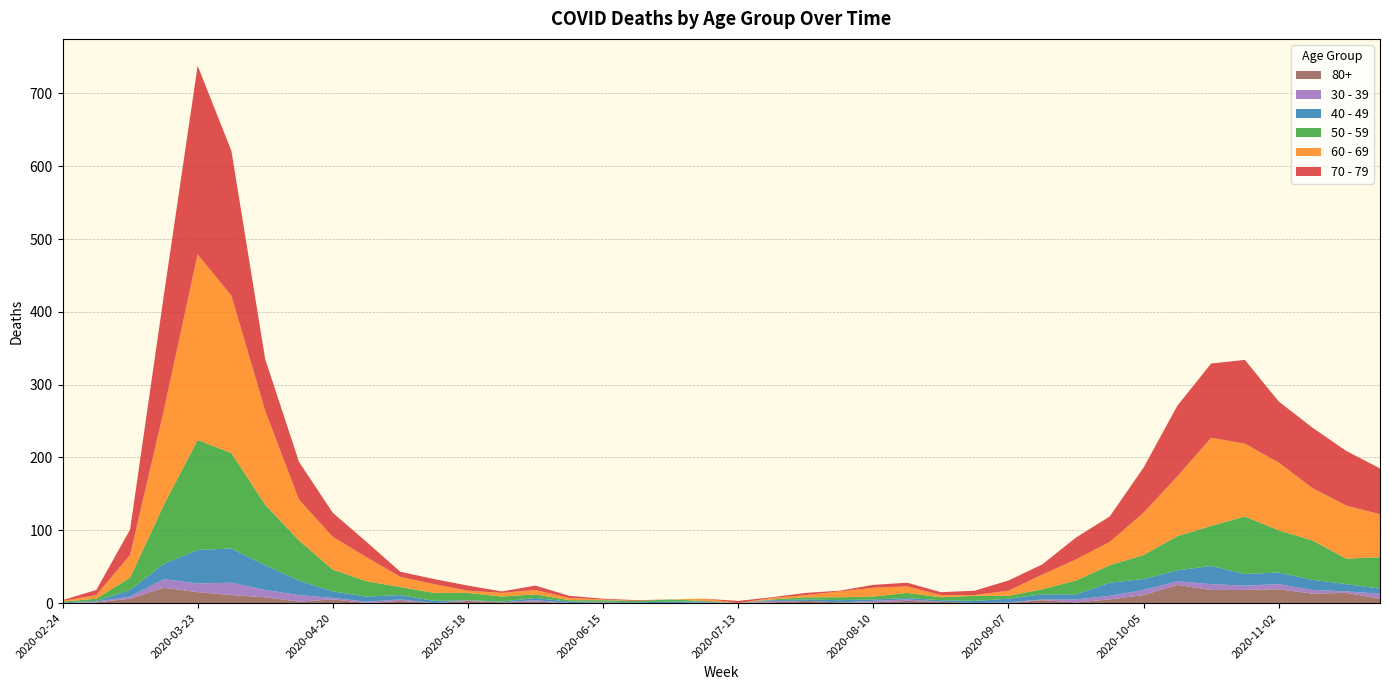

Reading right to left, what are all the values shown in this chart?

60 - 69: 59	73	72	93	100	121	82	58	32	29	20	7	1	3	9	12	8	3	2	0	3	0	0	1	3	6	5	3	12	14	33	45	56	129	216	255	130	31	5	1
70 - 79: 63	75	83	84	115	102	97	62	35	30	14	14	6	4	5	4	1	3	1	3	0	0	1	1	3	6	2	7	7	7	21	33	52	71	199	259	158	35	7	1
50 - 59: 43	35	54	58	79	55	47	33	24	19	7	4	7	4	7	4	4	3	1	0	1	3	2	2	2	5	7	10	11	11	21	30	55	83	131	151	81	17	3	1
40 - 49: 7	10	14	16	16	25	15	15	18	7	7	5	3	2	2	2	3	2	1	0	1	2	1	1	2	3	1	0	3	6	7	9	20	34	47	46	21	9	1	1
30 - 39: 7	2	5	7	6	8	5	7	5	4	1	1	0	0	2	2	0	0	2	0	1	0	0	0	0	2	0	1	0	2	2	2	9	10	17	12	12	3	1	0
80+: 6	14	13	19	18	18	25	11	5	1	4	0	0	2	3	1	1	3	1	0	0	0	0	1	0	2	1	3	0	3	0	5	2	8	11	15	21	6	1	0